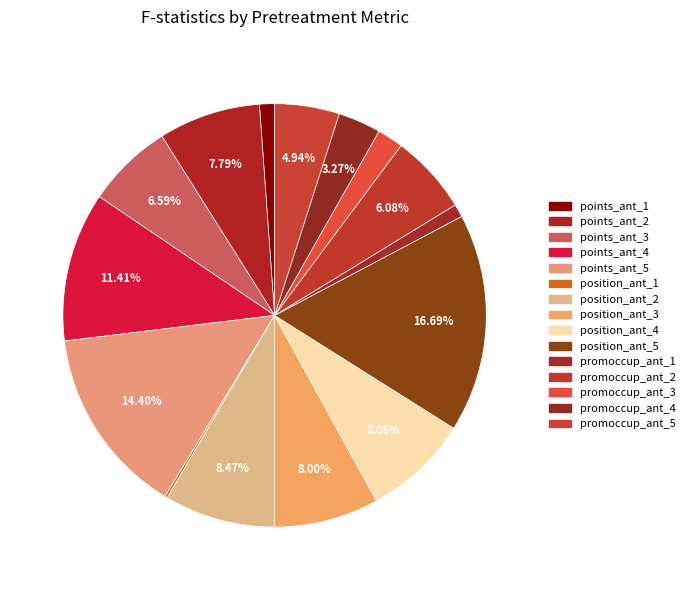

To the nearest percent, what is the difference between the largest and smallest slice percentages?

17%